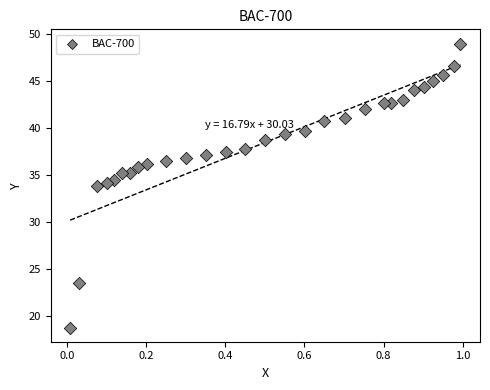

What is the range of Y values (max minus min)?

30.2